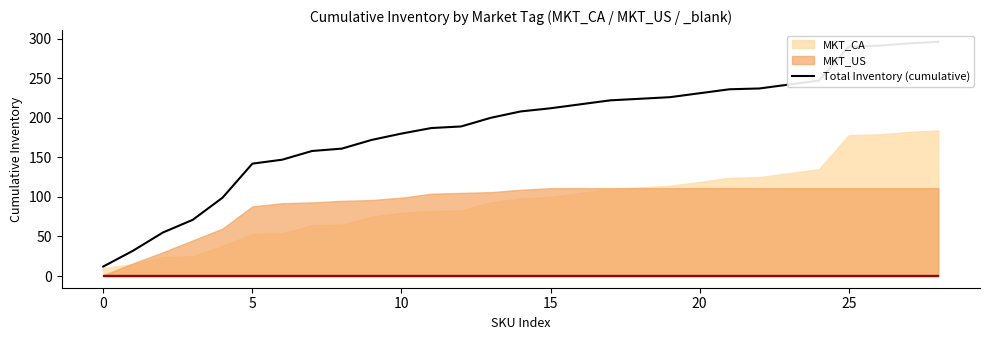

True or false: the data shows 217 at 16.

True